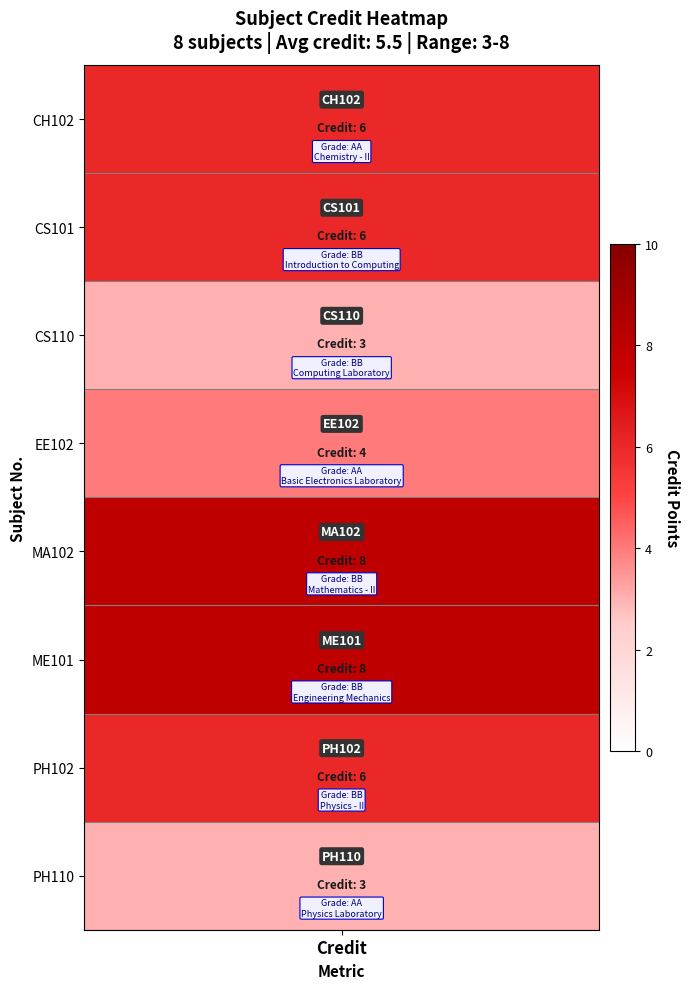

The chart shows a value of 3 at 7. True or false?

True